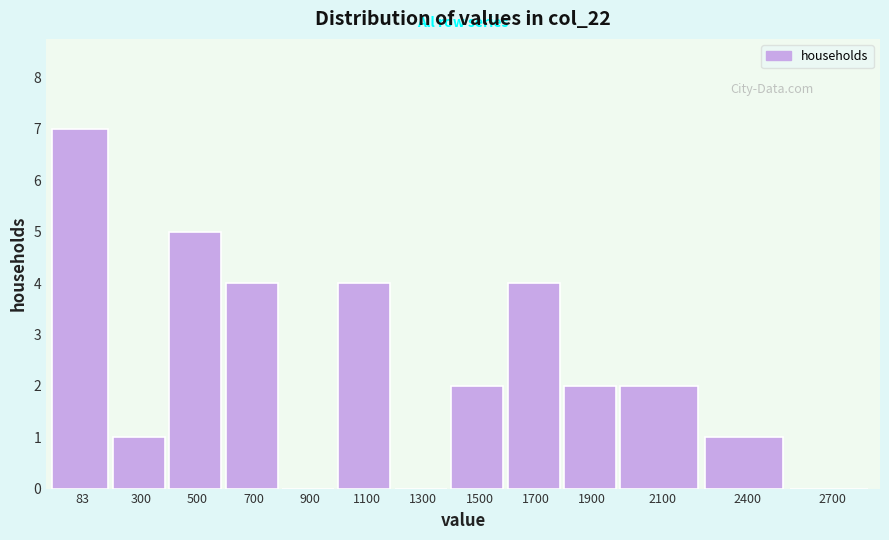

Reading right to left, what are all the values shown in this chart?

2700=0	2400=1	2100=2	1900=2	1700=4	1500=2	1300=0	1100=4	900=0	700=4	500=5	300=1	83=7